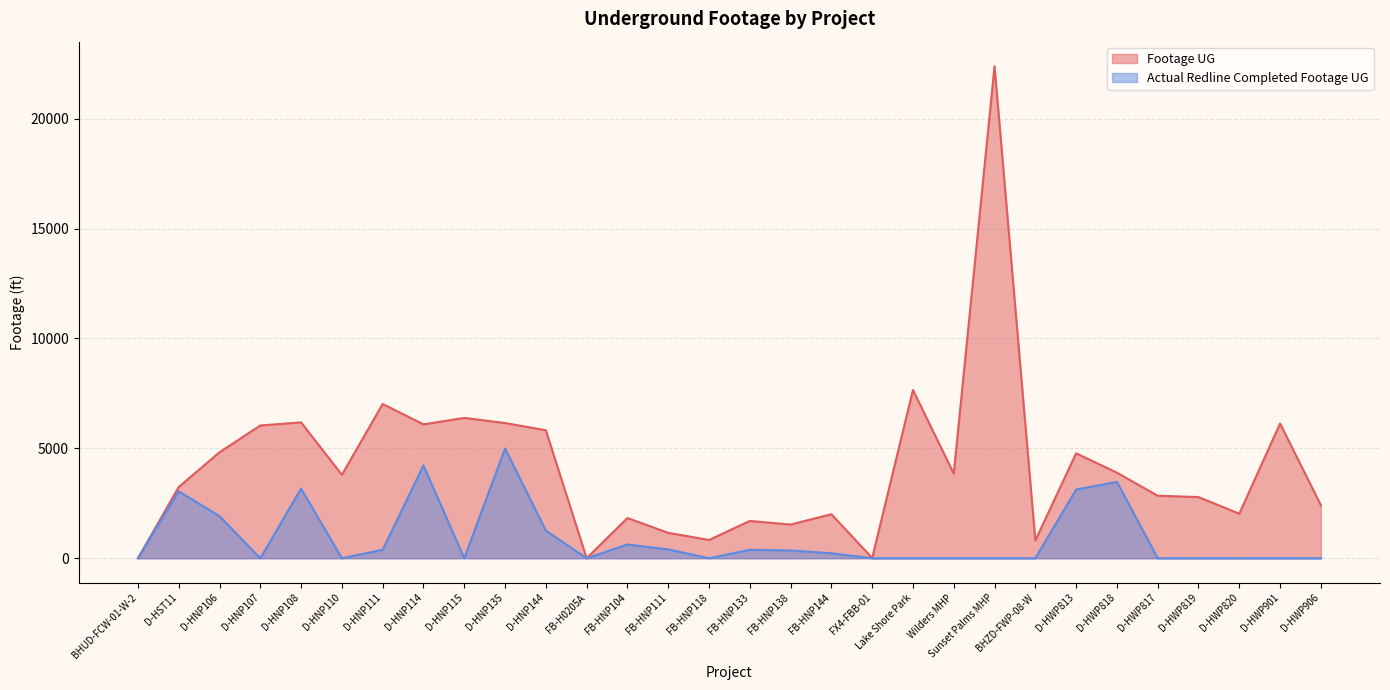

Which has a higher value, D-HWP813 or D-HWP906?

D-HWP813